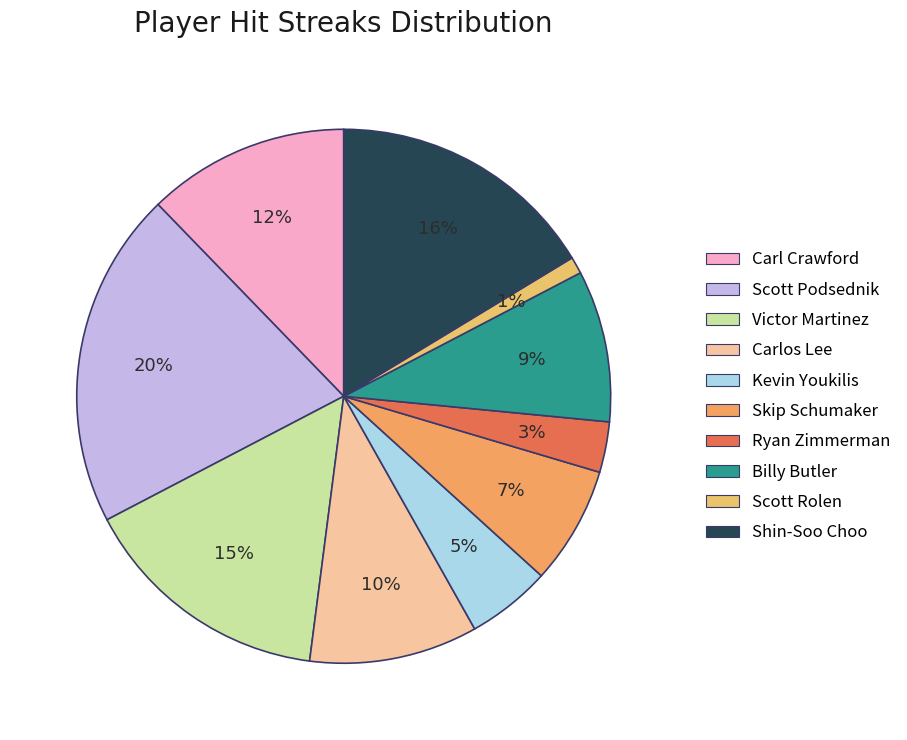

What is the change in value from Scott Podsednik to Ryan Zimmerman?

-17